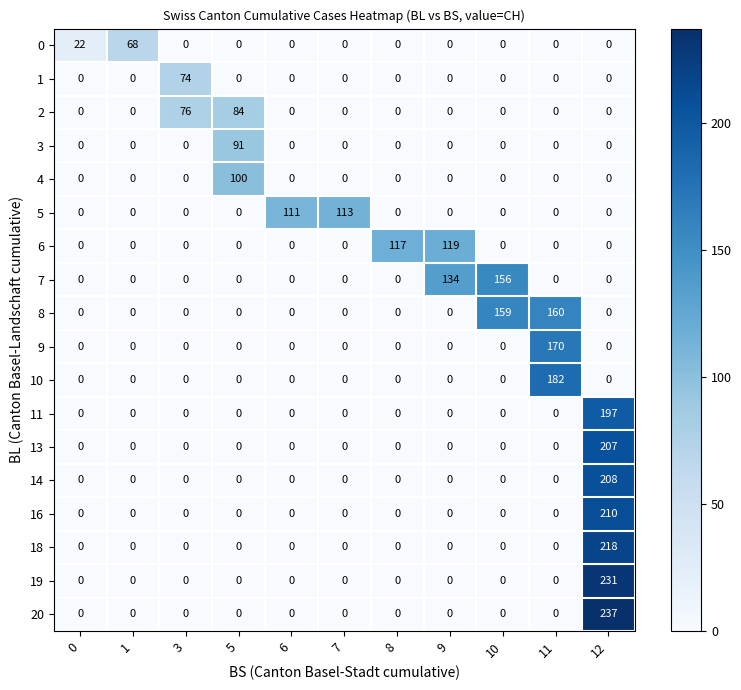

What is the average value of the 14 series?

19